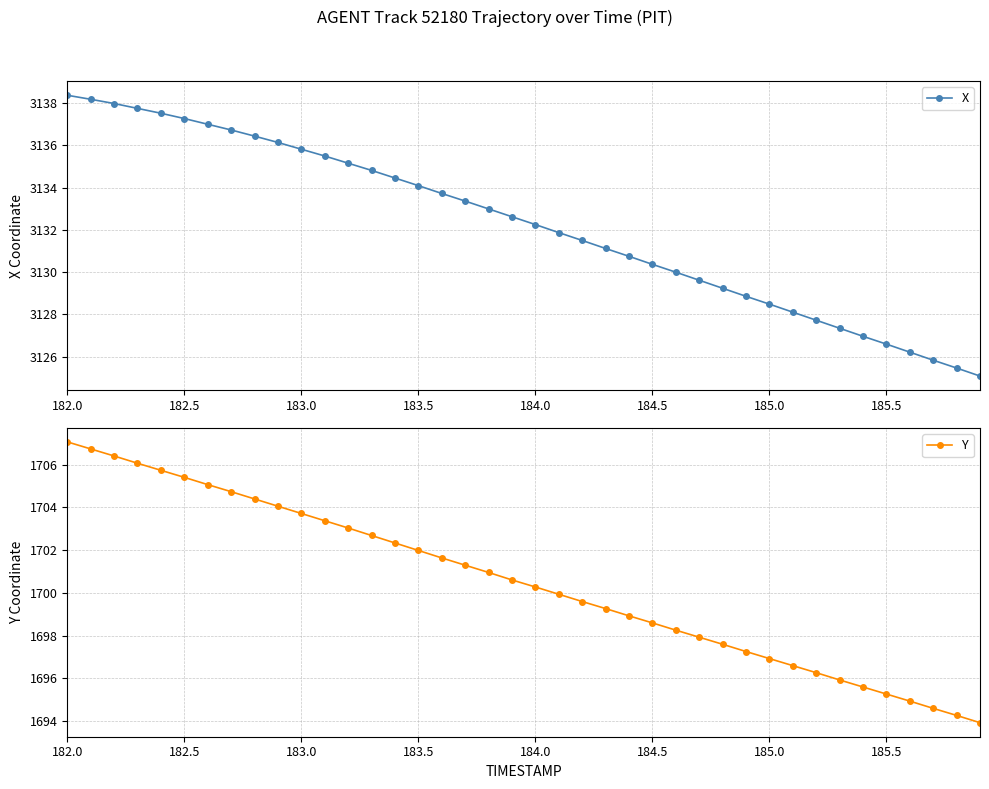

What is the highest value of the X series?

3138.4